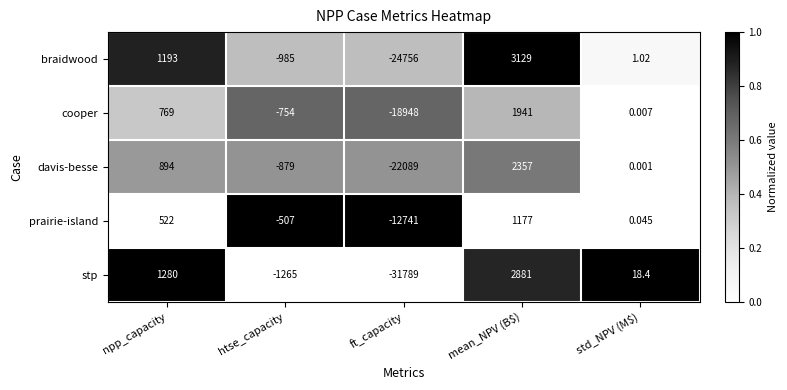

Which series has the largest range (max minus min)?

stp